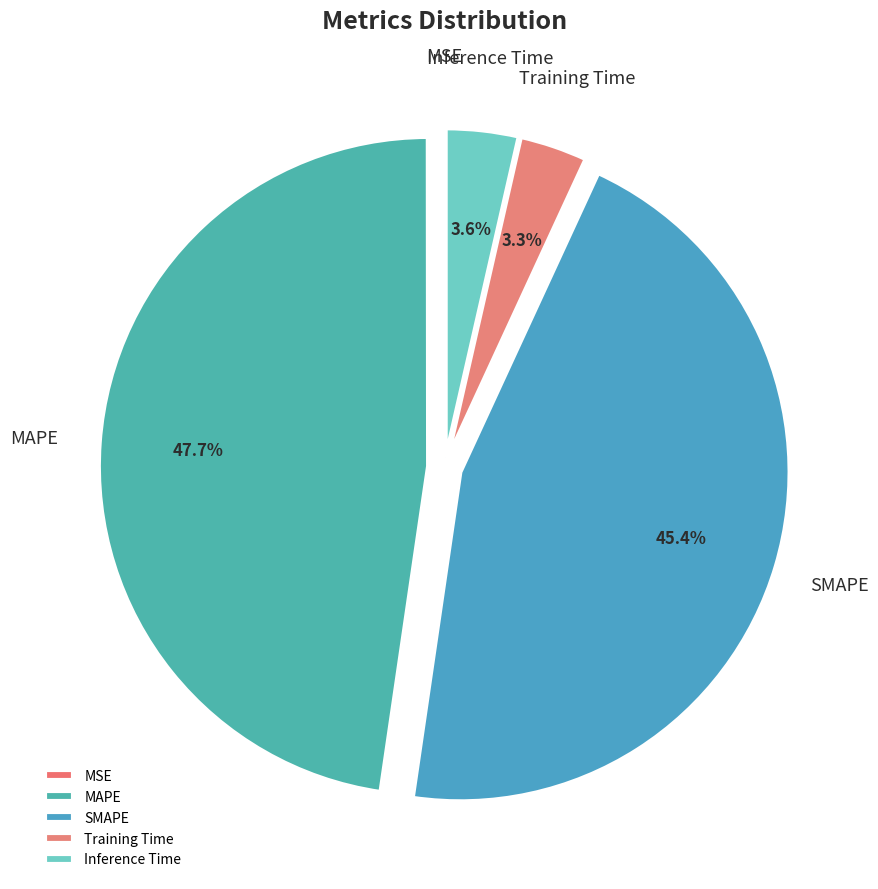

Which has a higher value, MAPE or Inference Time?

MAPE